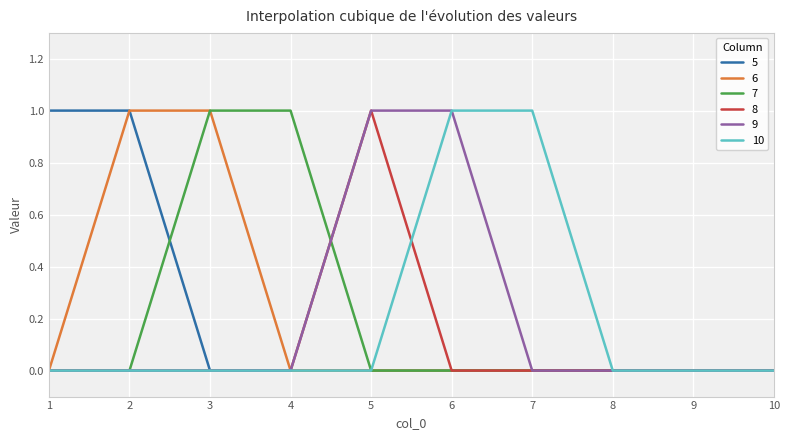

The value of 9 at 5 is 2. True or false?

False